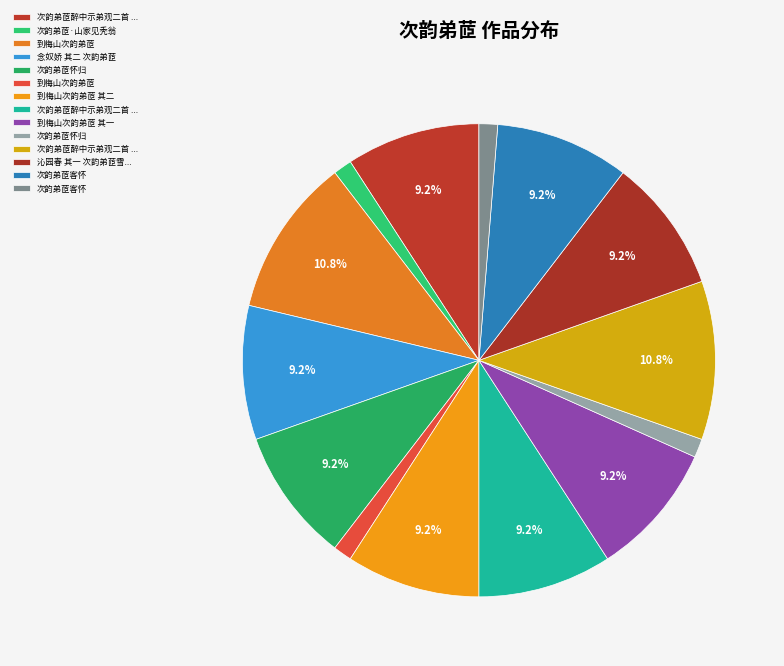

Count the number of slices in the pie.

14